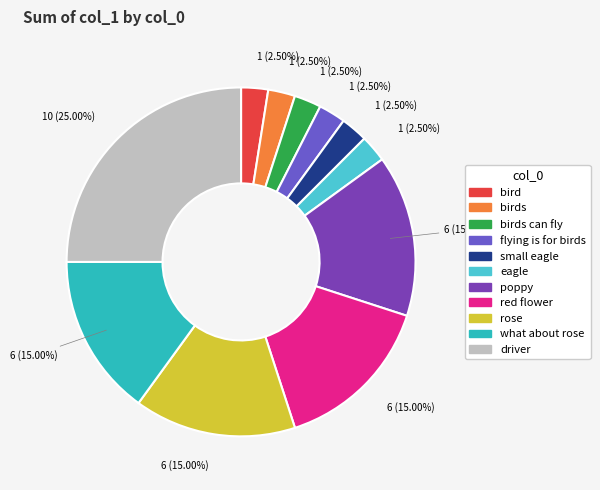

Does any single category account for the majority?

No